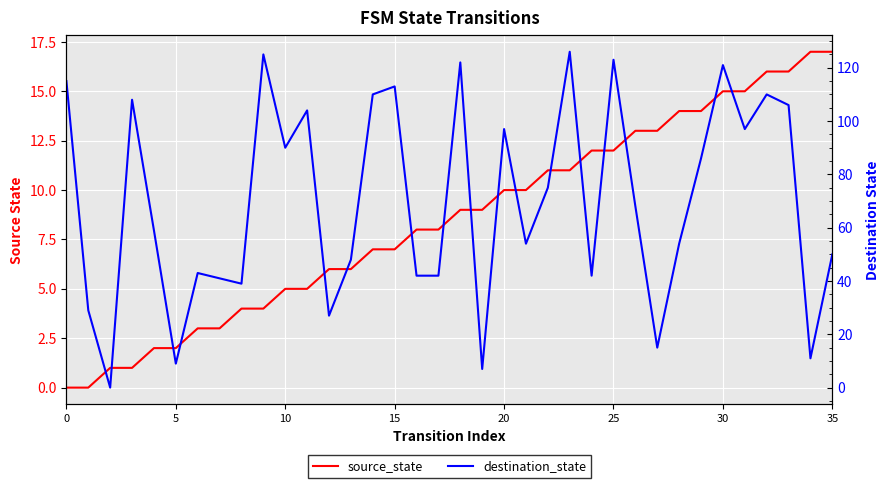

At which label does source_state first exceed 9?

20